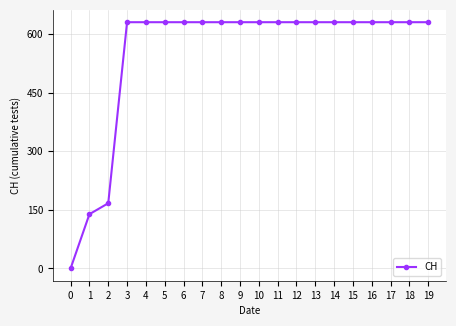

Reading left to right, transcribe all the data shown in this chart.

0	139	167	631	631	631	631	631	631	631	631	631	631	631	631	631	631	631	631	631